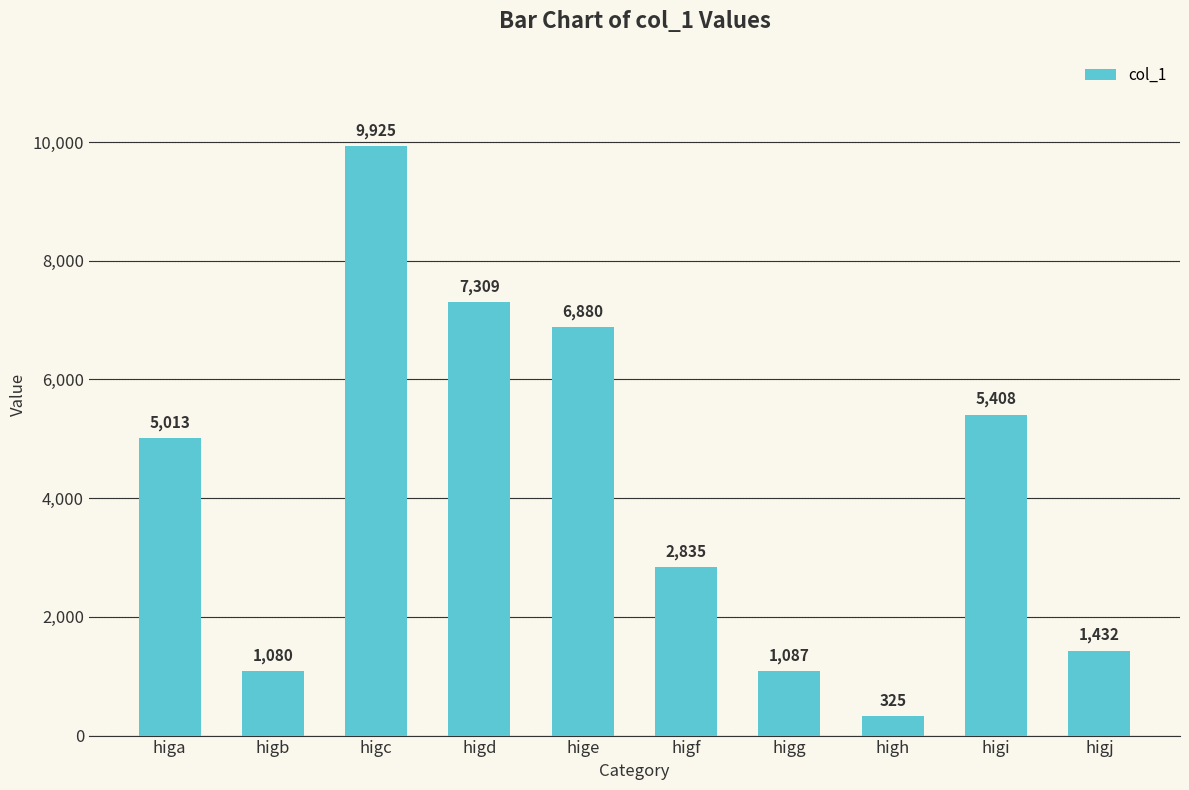

Where is the data nearest to the value 5125?

higa